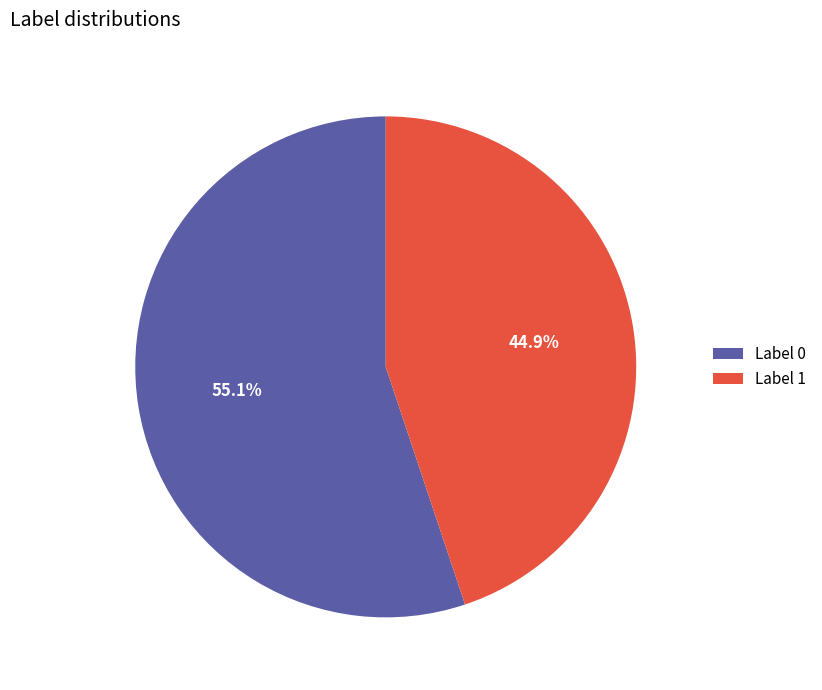

Between Label 1 and Label 0, which is larger?

Label 0